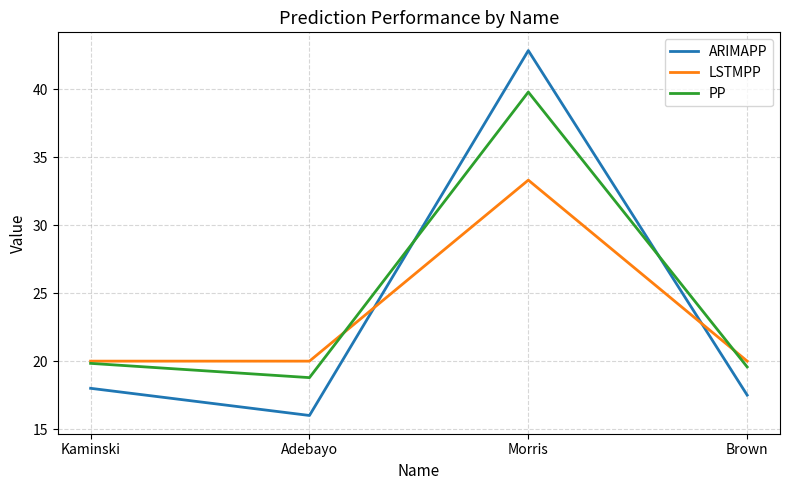

Which series has the widest spread of values?

ARIMAPP